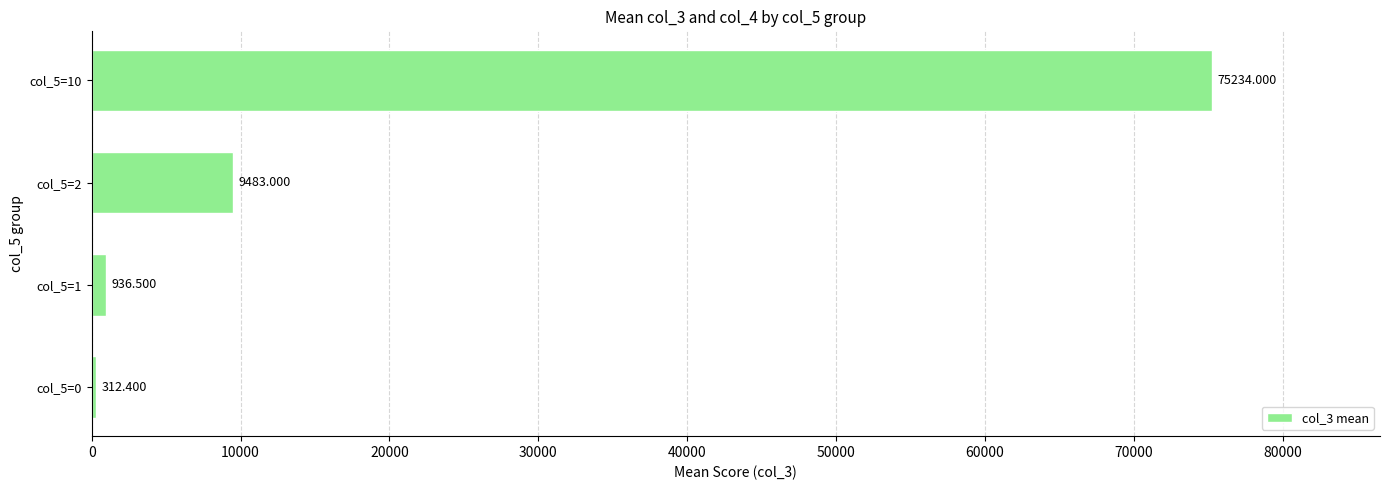

What is the average value?

21491.5